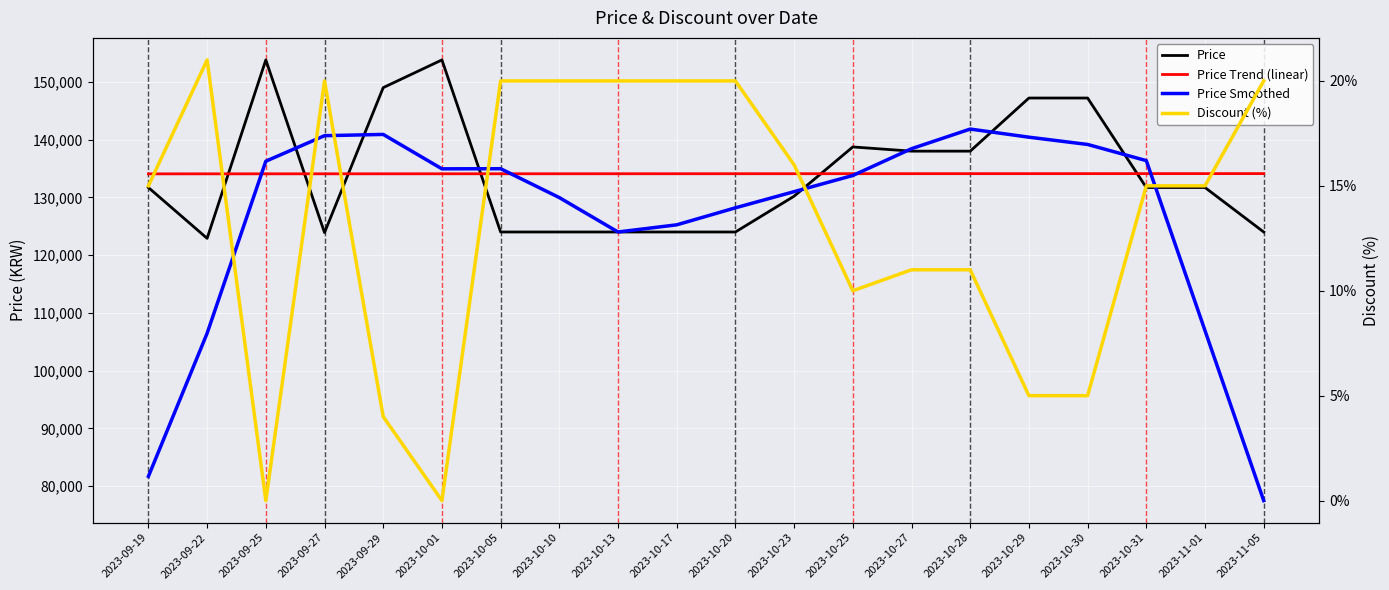

What is the average value of the Price Smoothed series?

126431.0